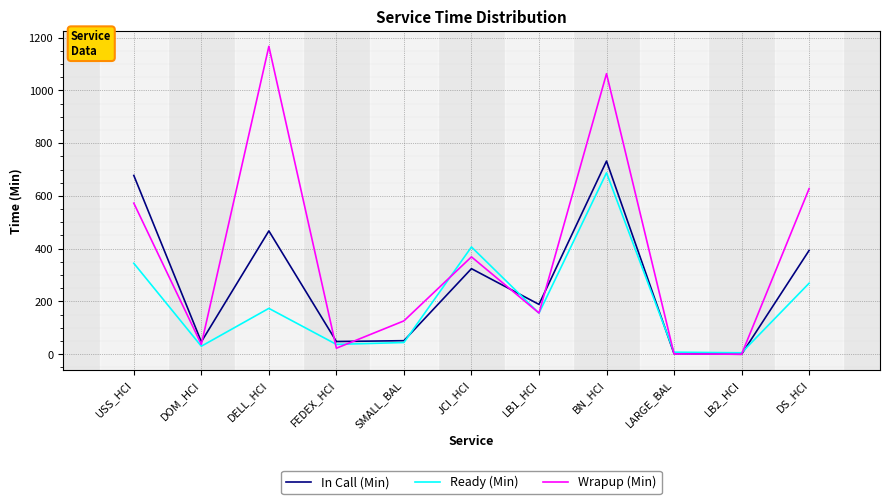

What are all the series names shown in the legend?

In Call (Min), Ready (Min), Wrapup (Min)